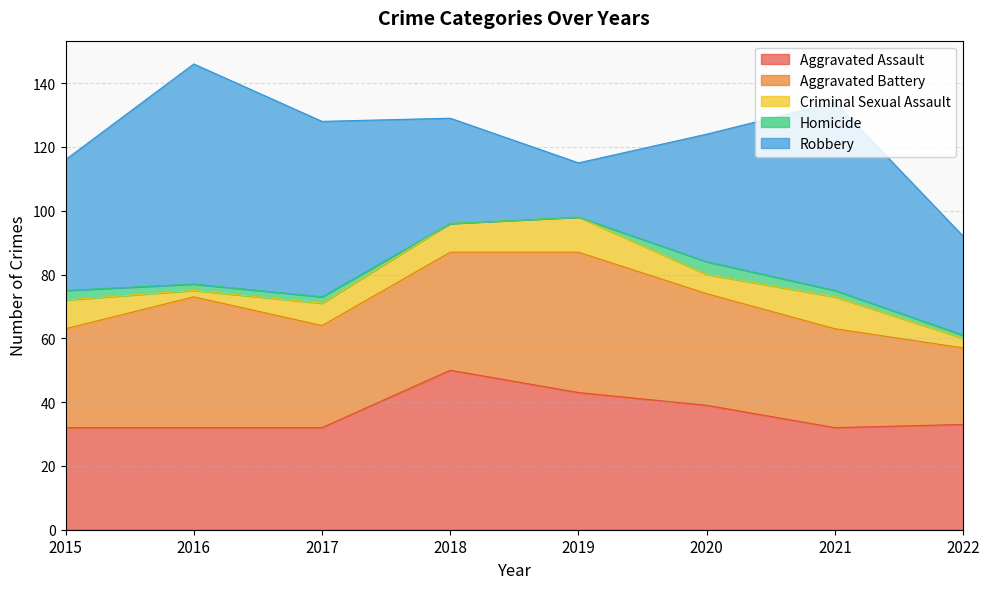

List the series in order of their peak value, highest first.

Robbery, Aggravated Assault, Aggravated Battery, Criminal Sexual Assault, Homicide